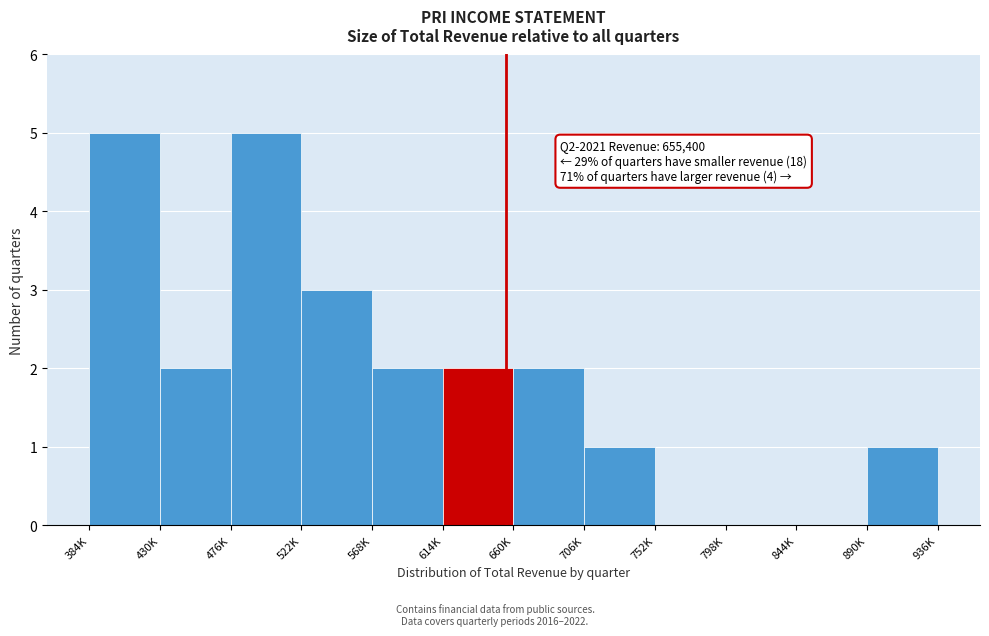

Reading right to left, list all the values displayed in this chart.

890K=1	844K=0	798K=0	752K=0	706K=1	660K=2	614K=2	568K=2	522K=3	476K=5	430K=2	384K=5